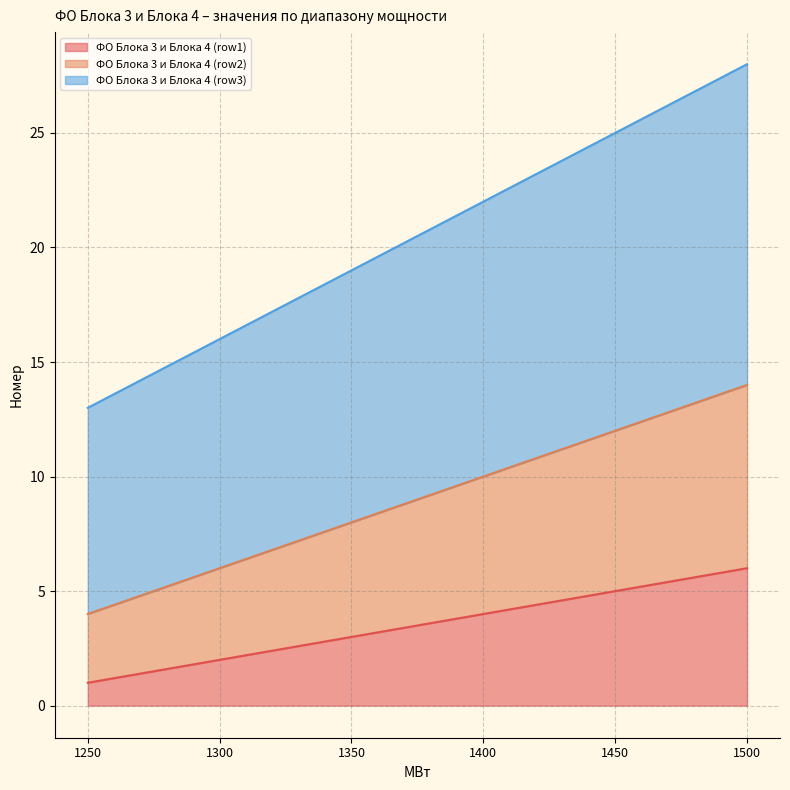

What is the difference between the ФО Блока 3 и Блока 4 (row3) values at 1250 and 1500?

15